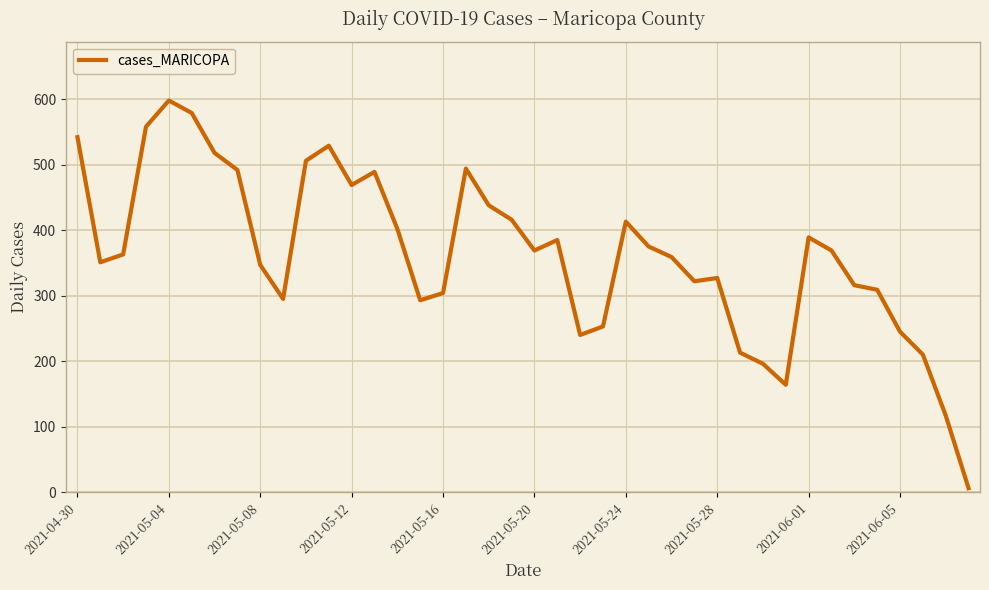

What is the difference between the maximum and minimum values?

592